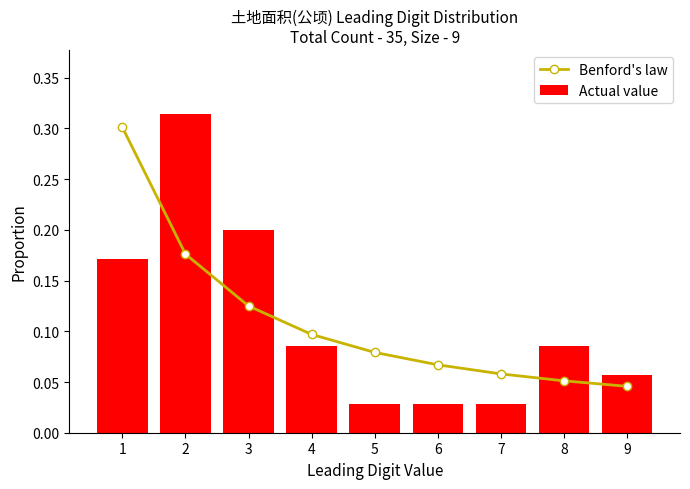

Which series has the largest range (max minus min)?

Actual value